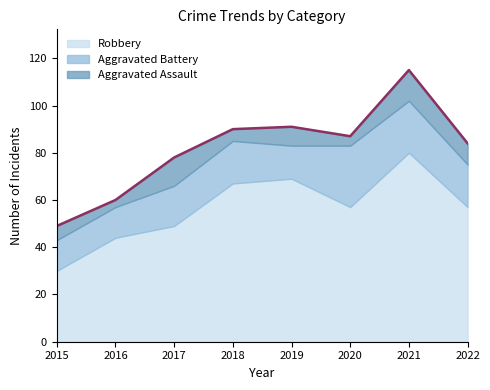

True or false: Aggravated Assault and Robbery cross at least once.

False